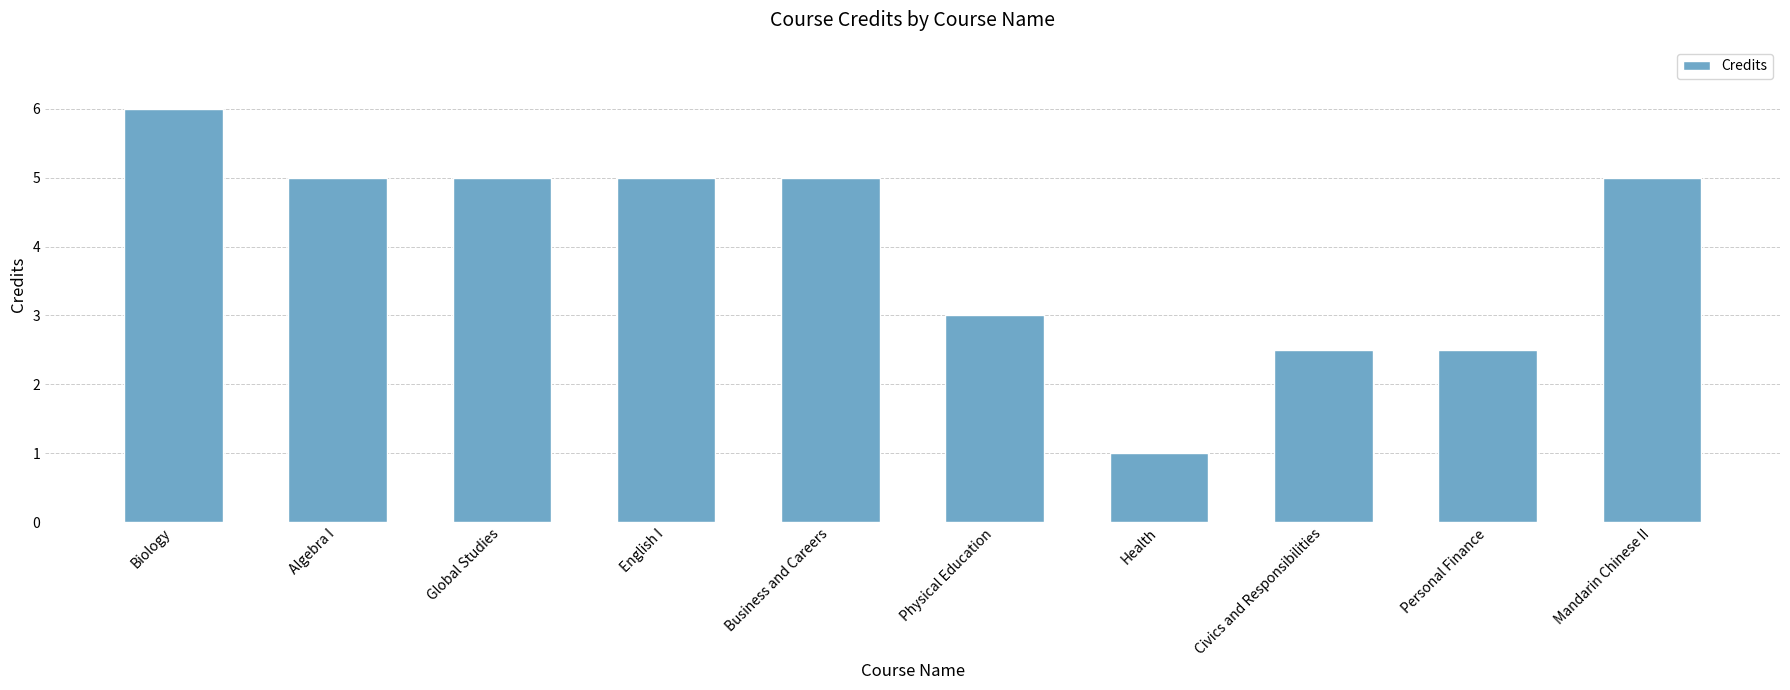

What is the average value?

4.0